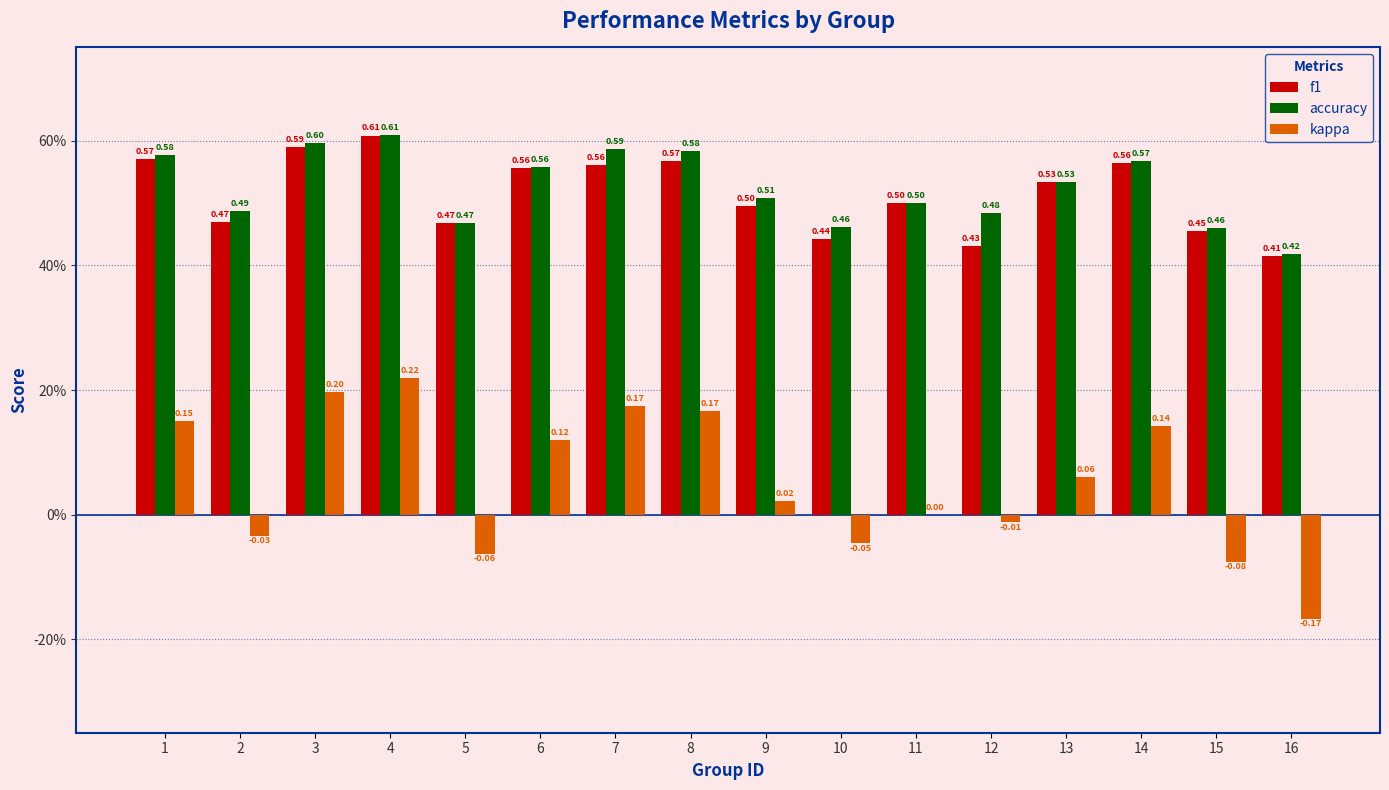

Which label corresponds to the smallest value in the chart?

16